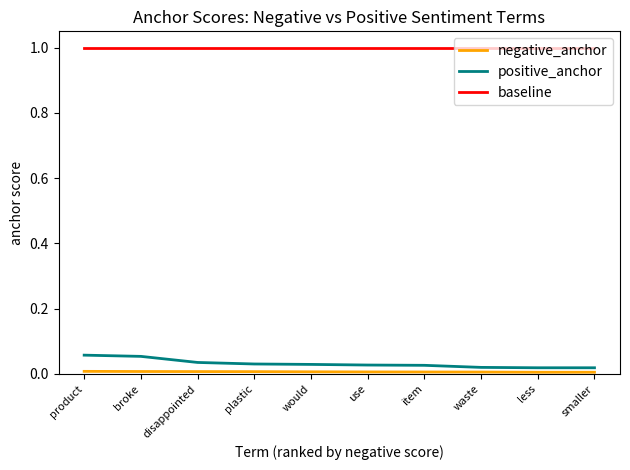

Is the value of baseline at use greater than the value of positive_anchor at item?

Yes